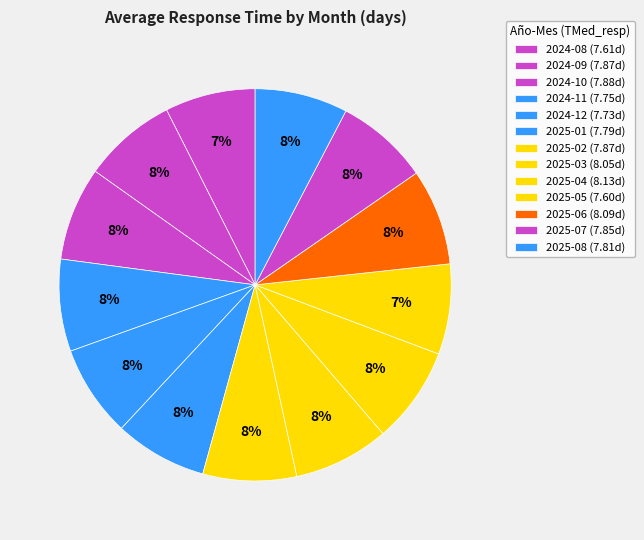

How many slices are in this pie chart?

13